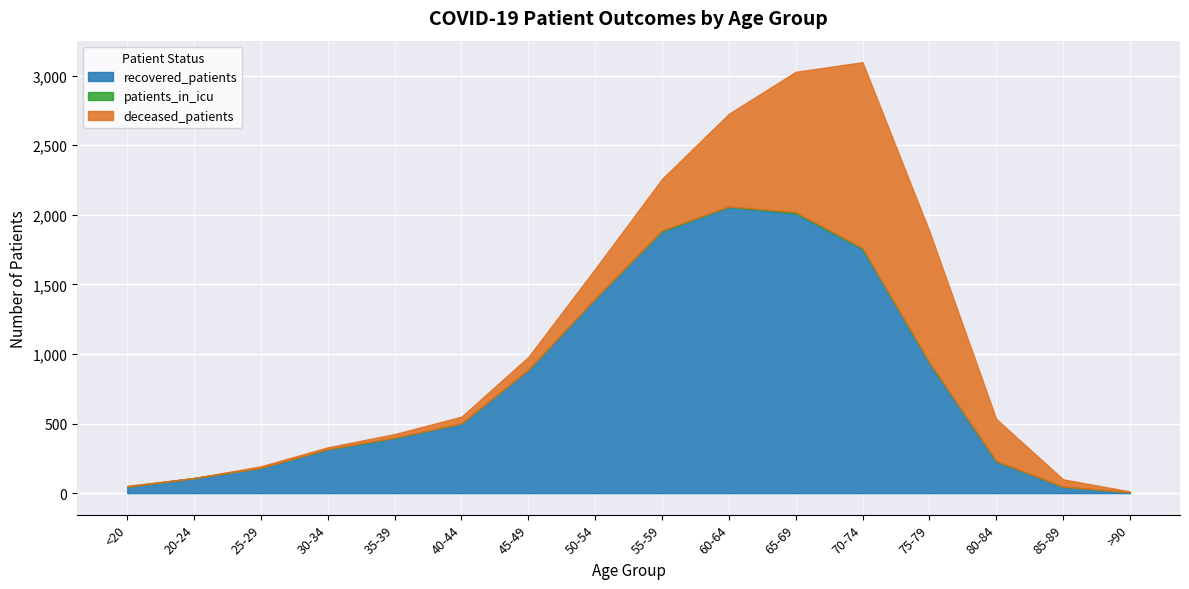

At how many categories does at least one series exceed 589?

7